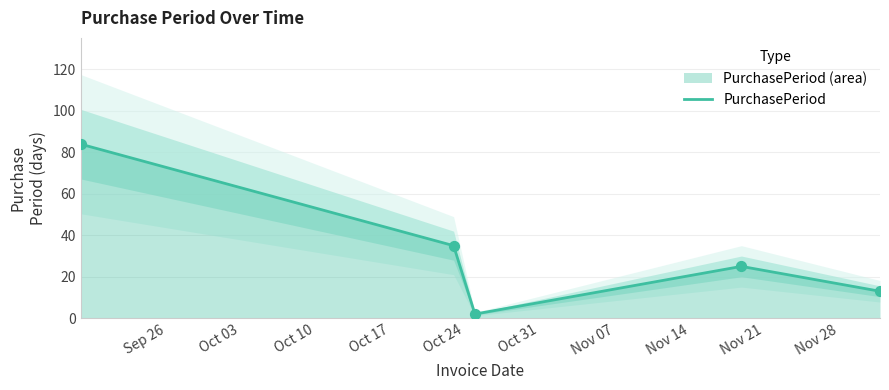

Which has a higher value, Oct 03 or Oct 17?

Oct 03